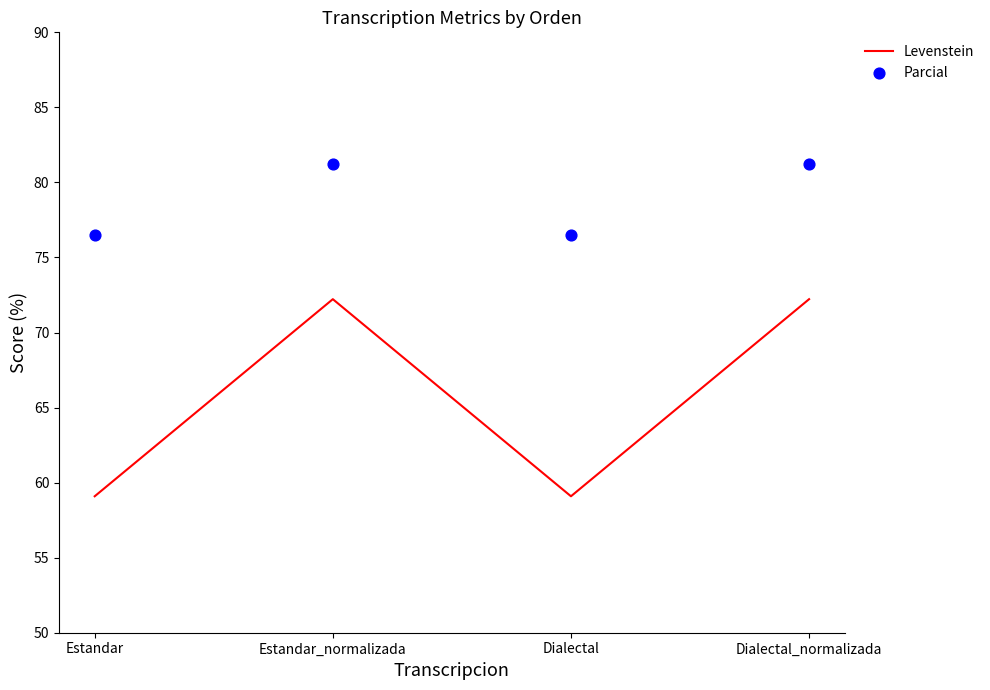

Which series has the widest spread of Y values?

Levenstein